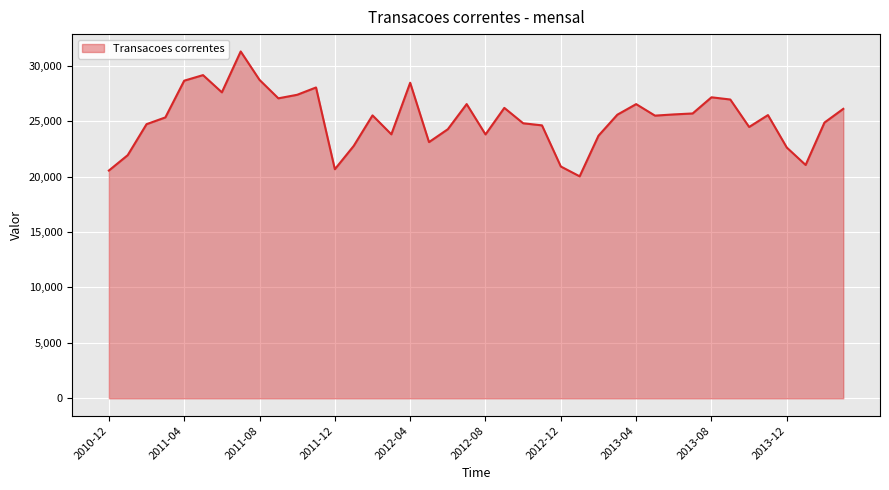

What is the difference between the maximum and minimum values?

11259.2